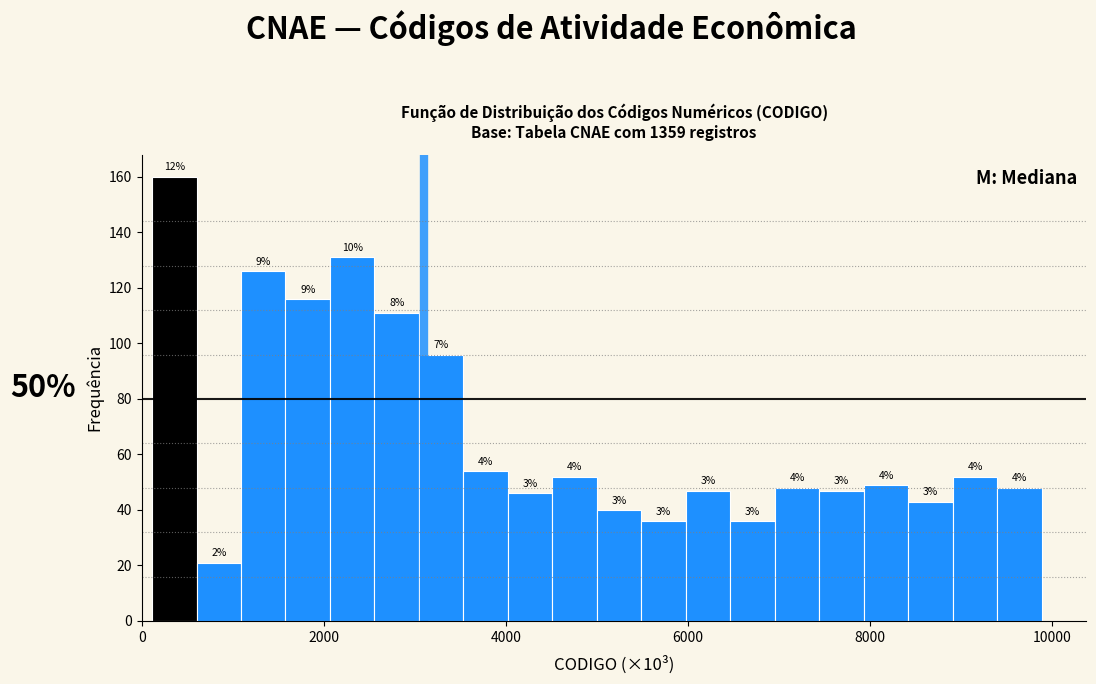

Around what value on the x-axis is the tallest bar? Give the approximate position of its centre, as read against the axis.

400